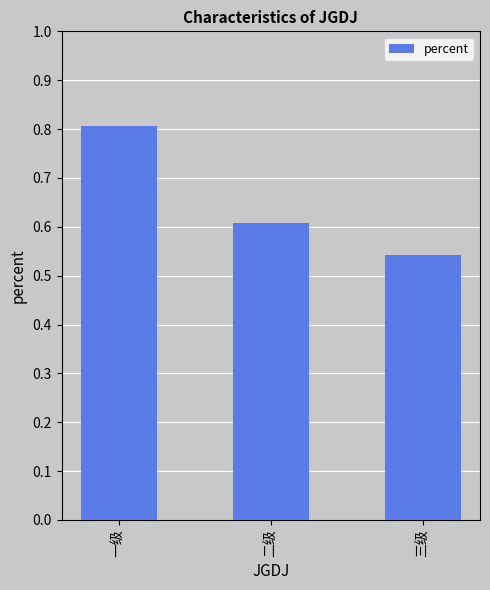

Rank the categories by value from highest to lowest.

一级, 二级, 三级